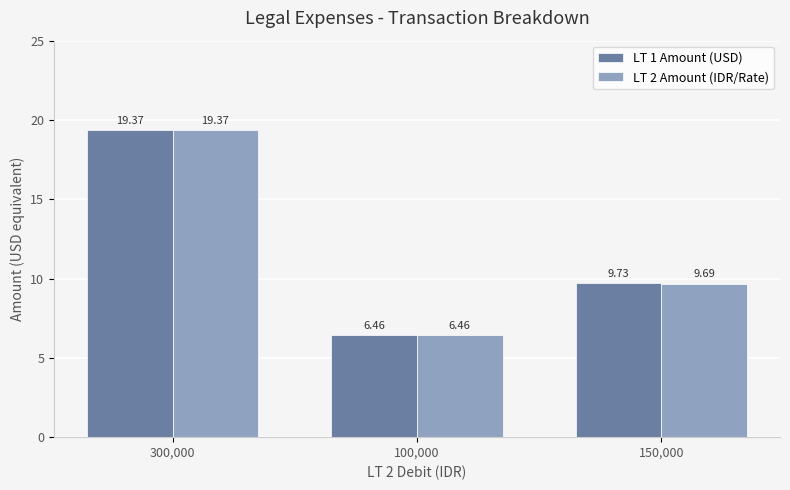

What is the average value of the LT 1 Amount (USD) series?

11.9